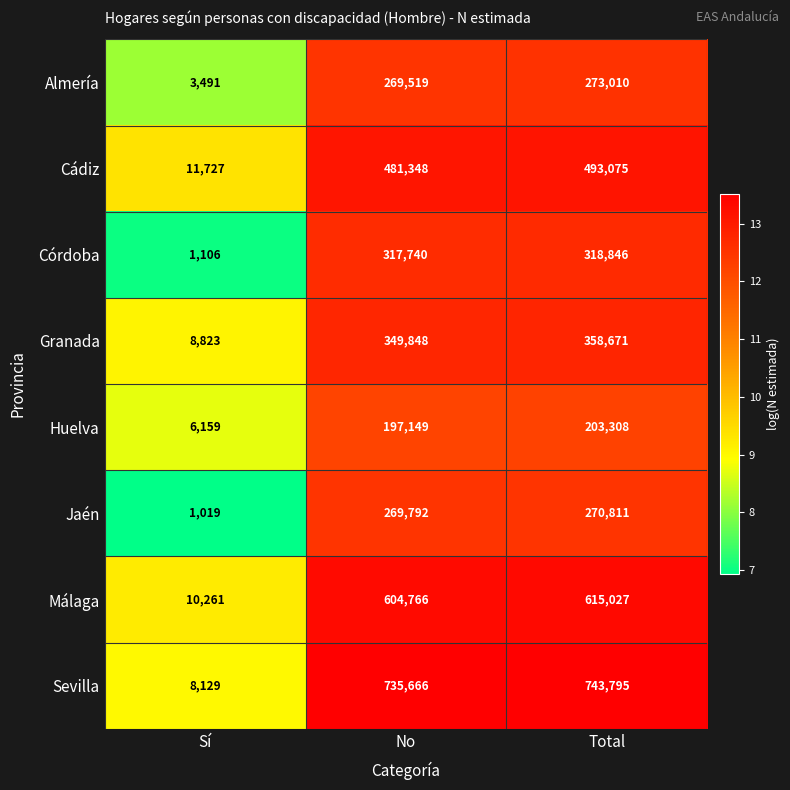

Which series has the widest spread of values?

Sevilla